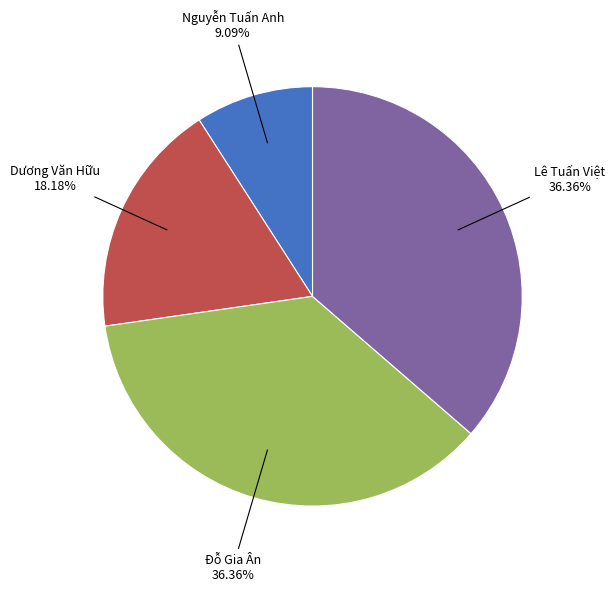

Is there a majority slice in this chart?

No